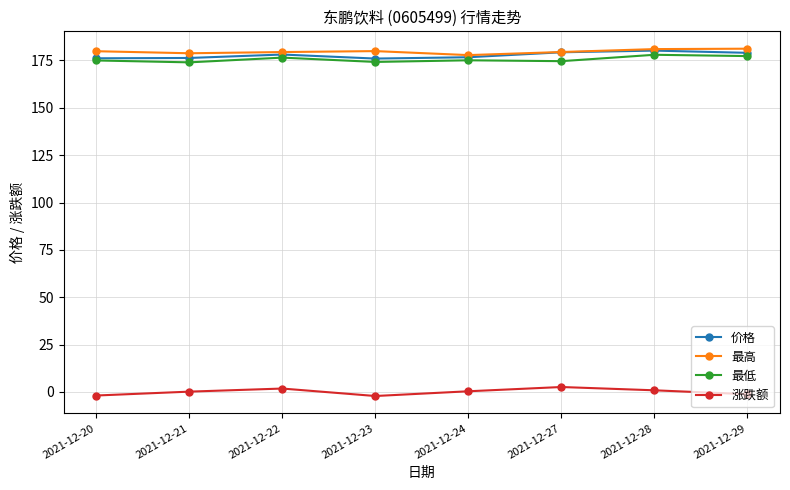

What is the lowest value of the 最高 series?

177.8